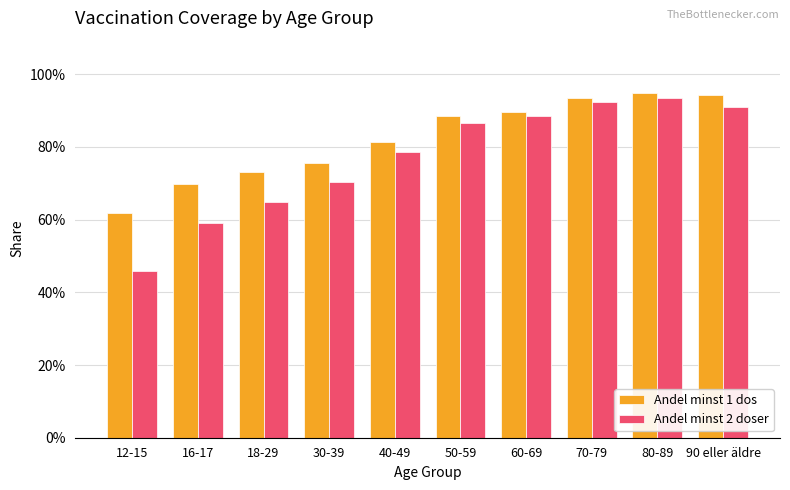

Does the chart contain any negative values?

No